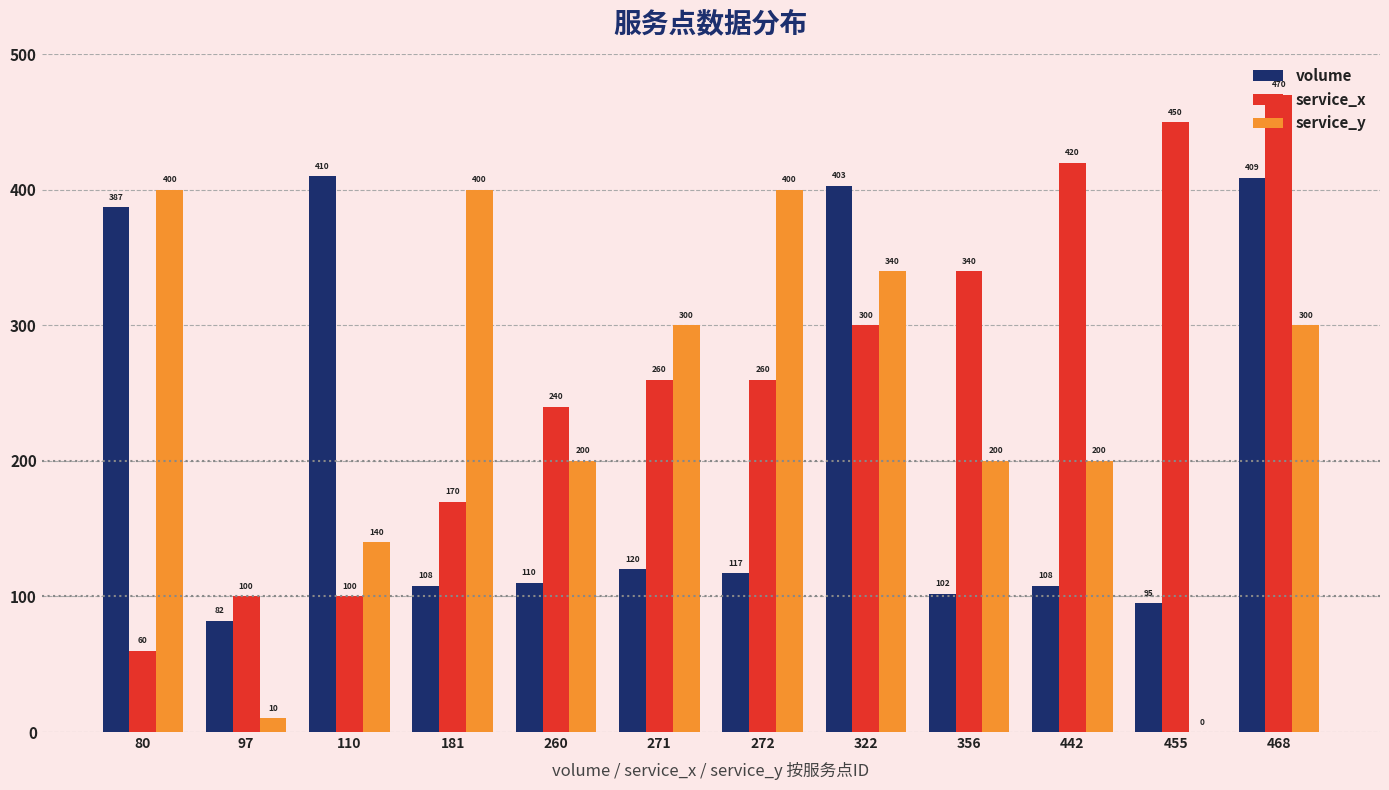

Which series has the largest total across all categories?

service_x